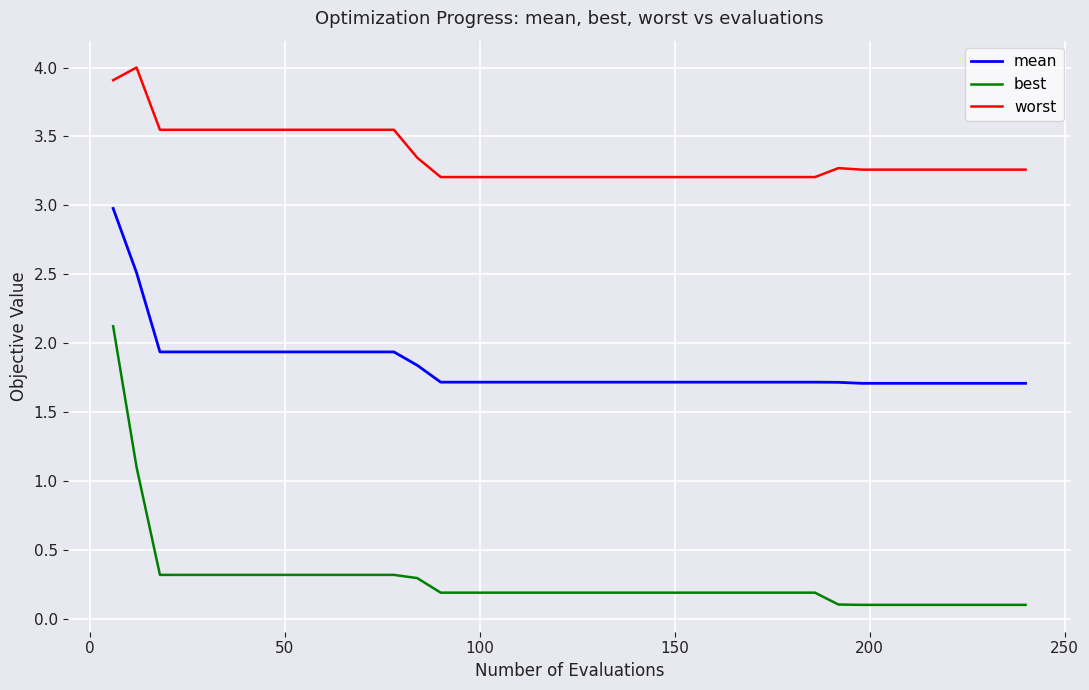

What is the difference between the maximum and minimum values in the best series?

2.0